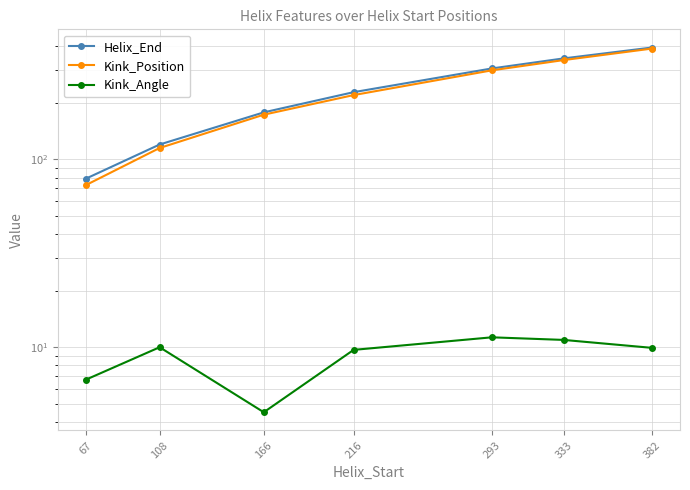

Between 166 and 333, which series saw the biggest shift?

Helix_End